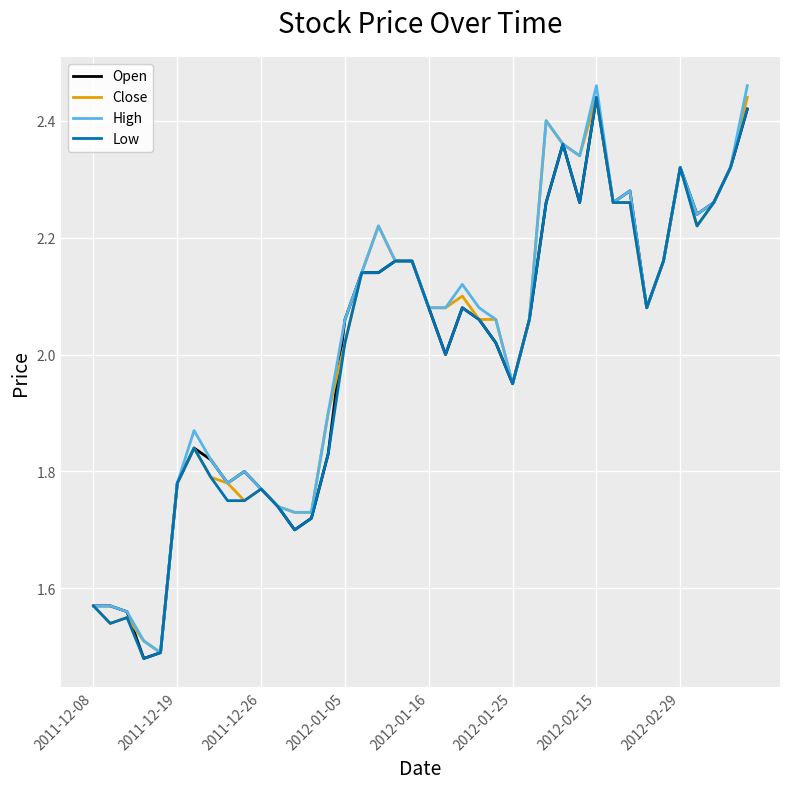

What is the average value of the High series?

2.0